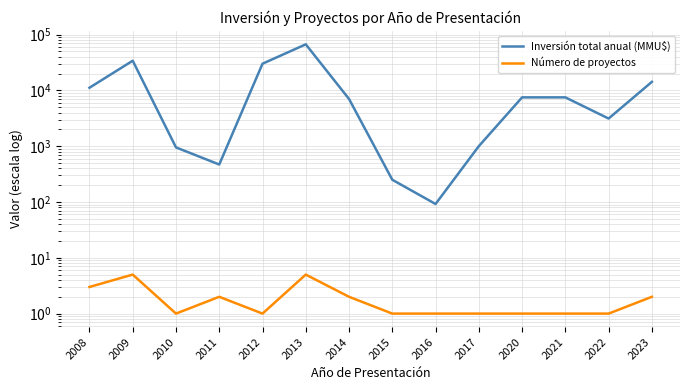

At 2022, list the series in order from largest to smallest.

Inversión total anual (MMU$), Número de proyectos